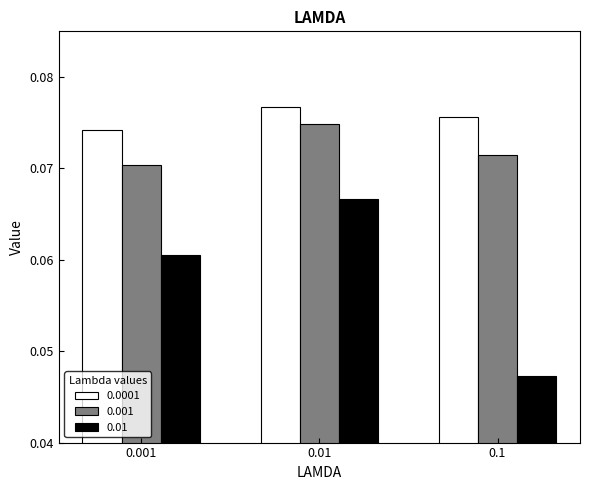

Count the 0.0001 values in the range 0 to 1.

3